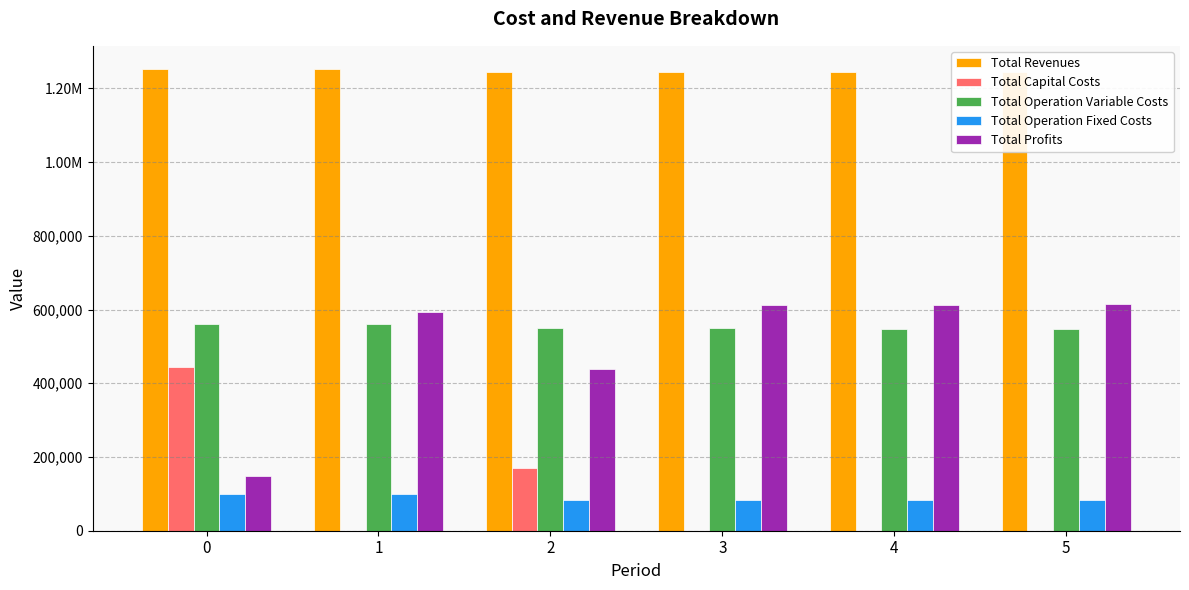

What are all the series names shown in the legend?

Total Revenues, Total Capital Costs, Total Operation Variable Costs, Total Operation Fixed Costs, Total Profits